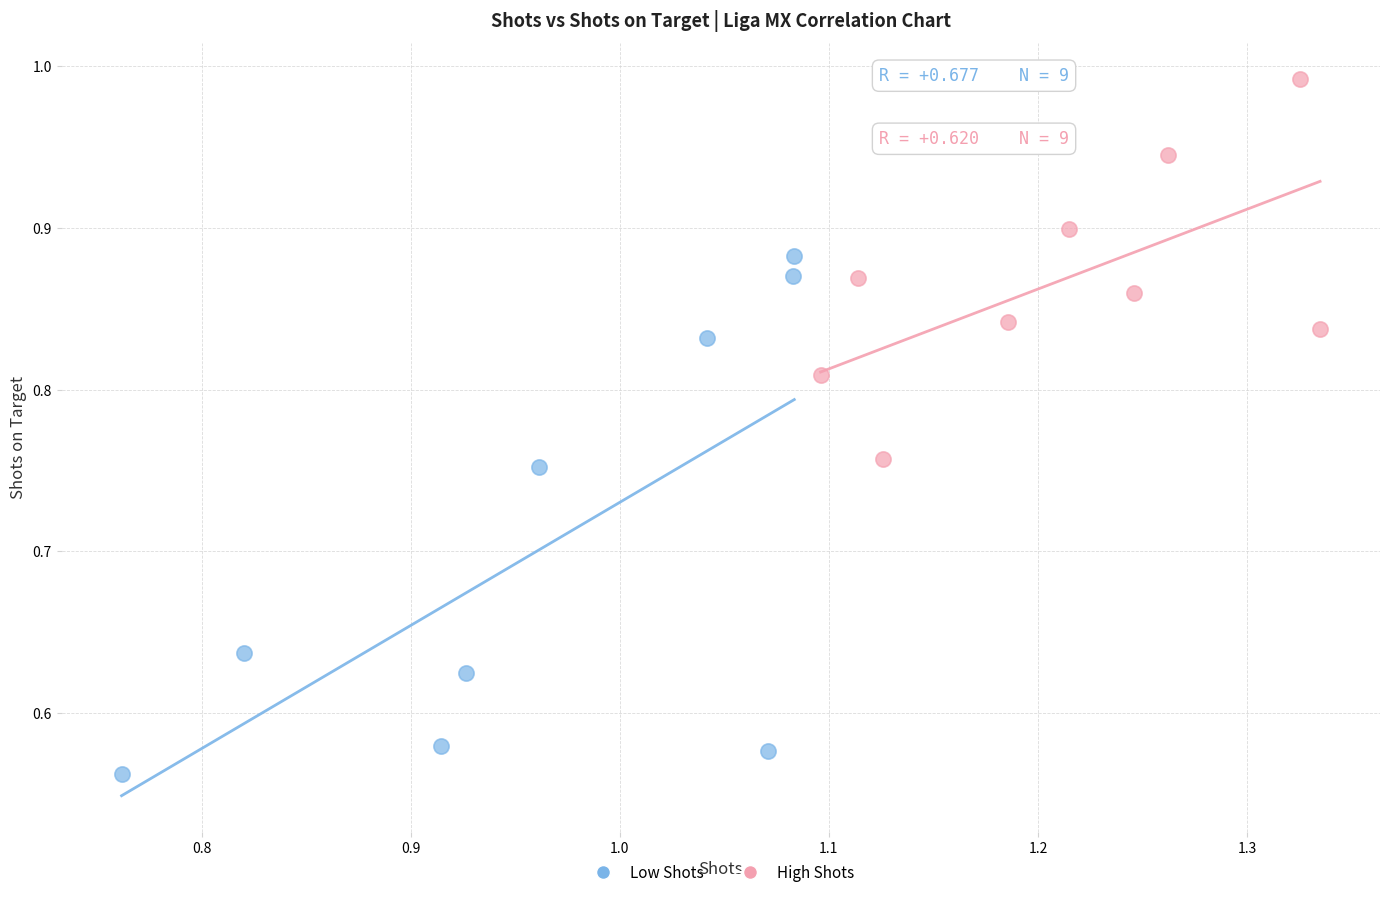

Which series contains the lowest Y value?

Low Shots